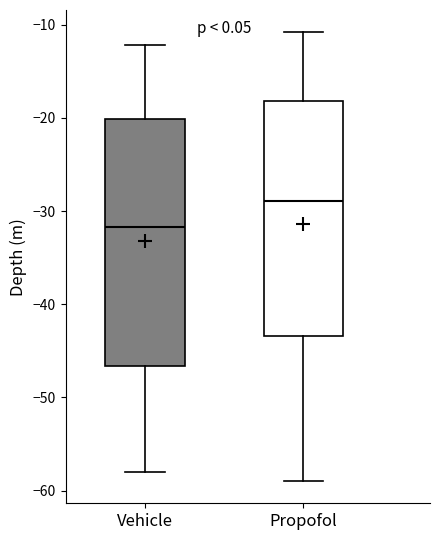

Reading left to right, transcribe this box plot: for each box, give where its median line is, the range the box spans, and where its two whiskers end, as read against the y-axis. The values are not printed on the chart, so give them approximately, as read against the axis.

Vehicle: median -32, box -47 to -20, whiskers -58 to -12
Propofol: median -29, box -43 to -18, whiskers -59 to -11